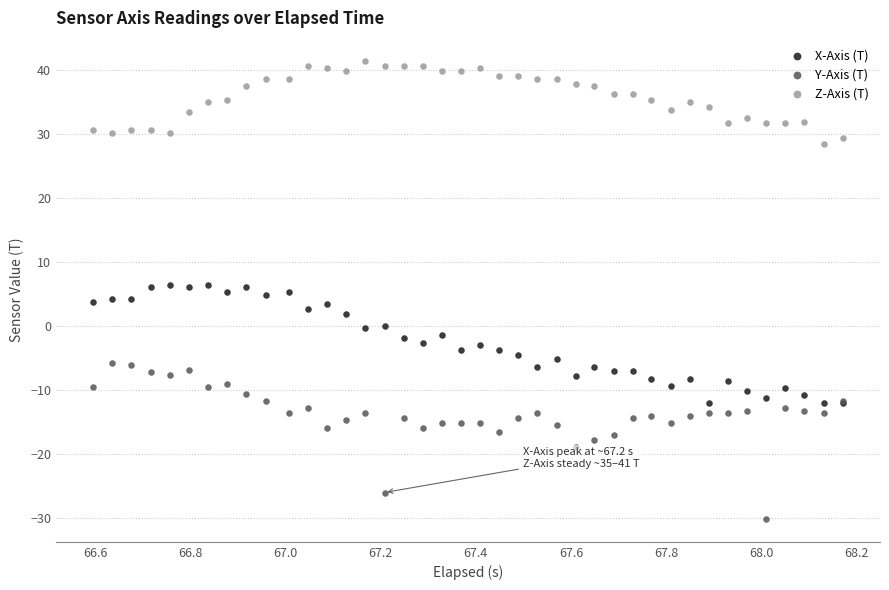

Which series reaches the maximum Y coordinate?

Z-Axis (T)